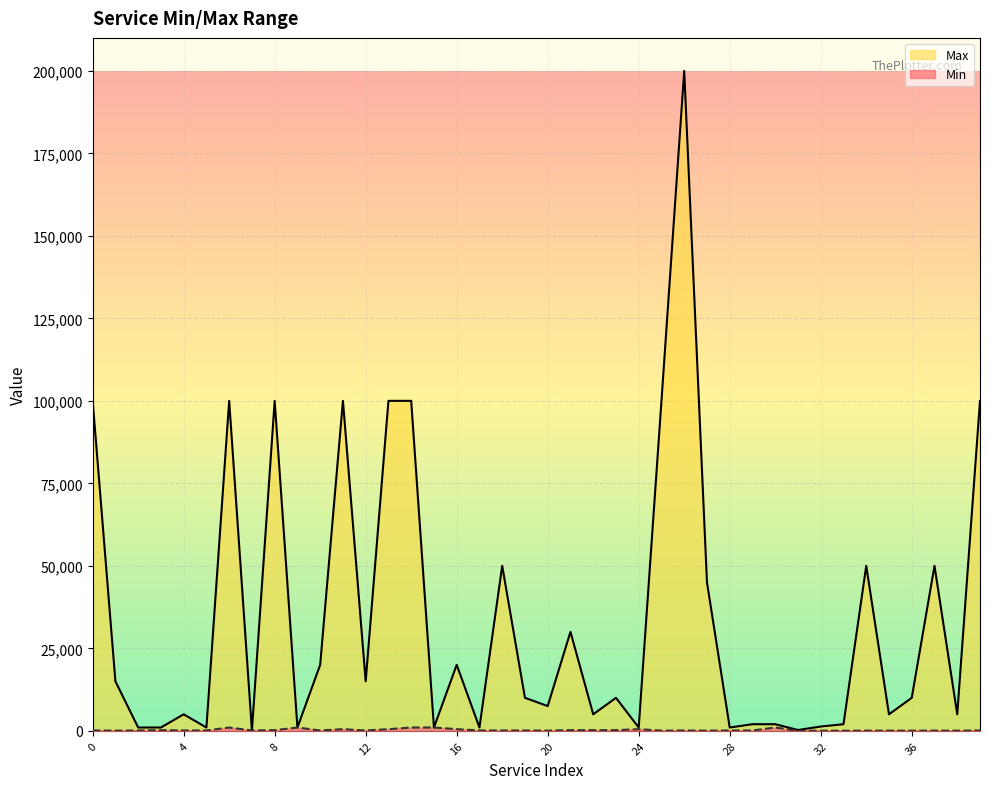

What is the difference between the maximum and minimum values in the Max series?

199900